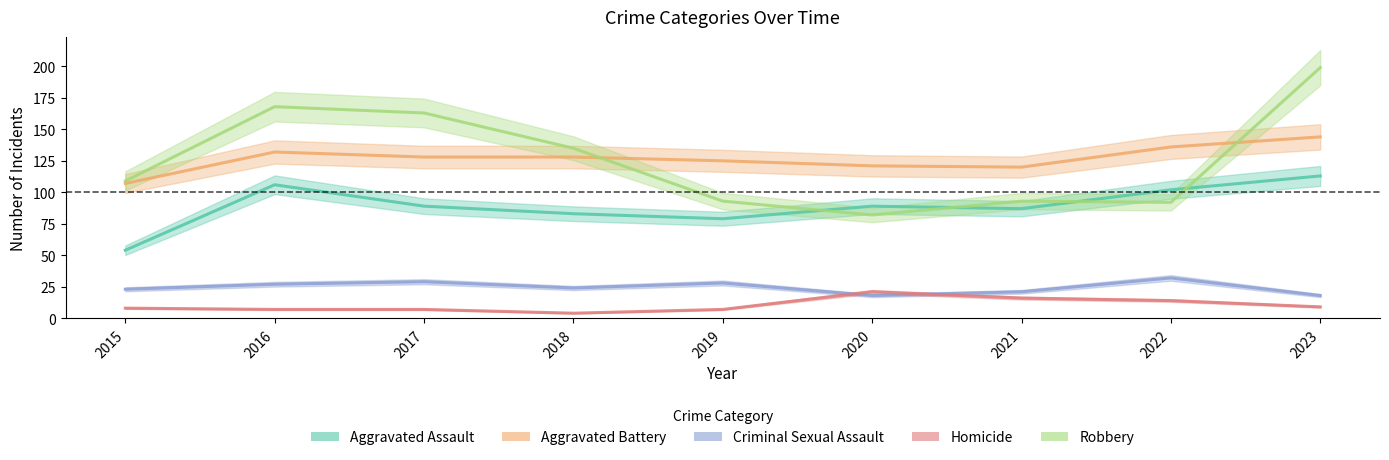

Reading right to left, what are all the values shown in this chart?

Aggravated Assault: 2023=113	2022=102	2021=87	2020=89	2019=79	2018=83	2017=89	2016=106	2015=54
Aggravated Battery: 2023=144	2022=136	2021=120	2020=121	2019=125	2018=128	2017=128	2016=132	2015=107
Criminal Sexual Assault: 2023=18	2022=32	2021=21	2020=18	2019=28	2018=24	2017=29	2016=27	2015=23
Homicide: 2023=9	2022=14	2021=16	2020=21	2019=7	2018=4	2017=7	2016=7	2015=8
Robbery: 2023=199	2022=92	2021=93	2020=82	2019=93	2018=135	2017=163	2016=168	2015=109